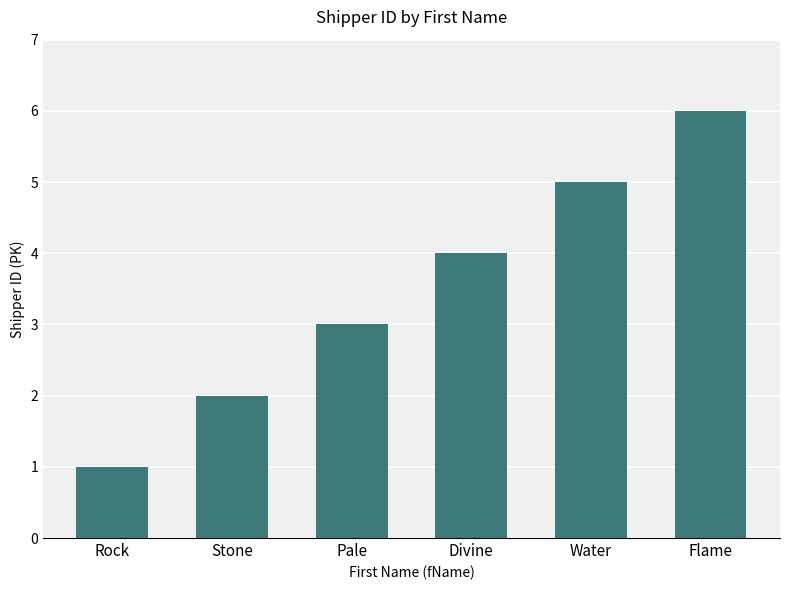

Does the chart contain any negative values?

No